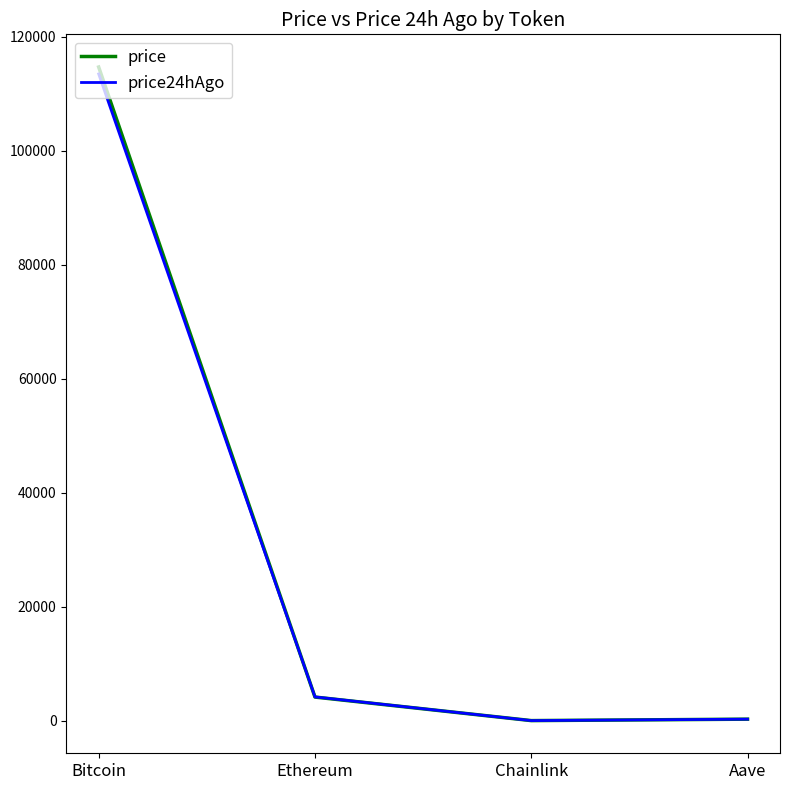

At which category is the sum across all series the highest?

Bitcoin